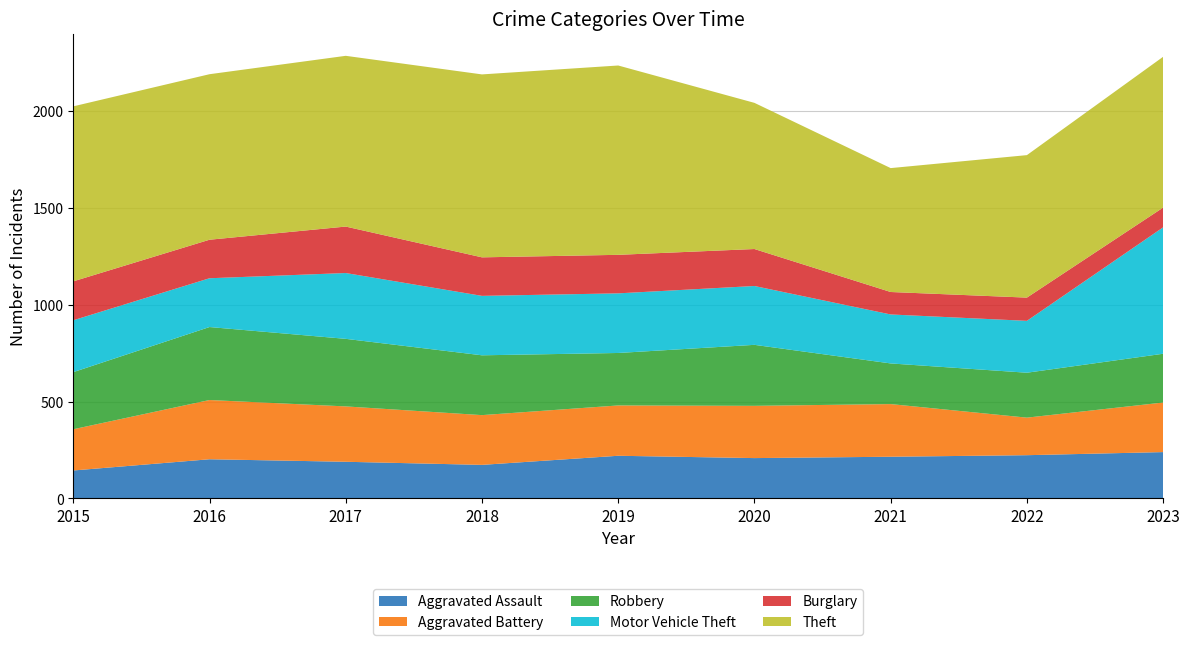

Reading left to right, list all the values displayed in this chart.

Aggravated Assault: 2015=144	2016=202	2017=189	2018=173	2019=220	2020=208	2021=215	2022=223	2023=239
Aggravated Battery: 2015=213	2016=306	2017=286	2018=257	2019=260	2020=270	2021=272	2022=194	2023=256
Robbery: 2015=295	2016=377	2017=349	2018=309	2019=271	2020=315	2021=210	2022=232	2023=252
Motor Vehicle Theft: 2015=268	2016=252	2017=340	2018=307	2019=308	2020=304	2021=253	2022=268	2023=653
Burglary: 2015=201	2016=199	2017=240	2018=199	2019=199	2020=191	2021=116	2022=120	2023=102
Theft: 2015=904	2016=855	2017=882	2018=945	2019=978	2020=755	2021=640	2022=736	2023=779